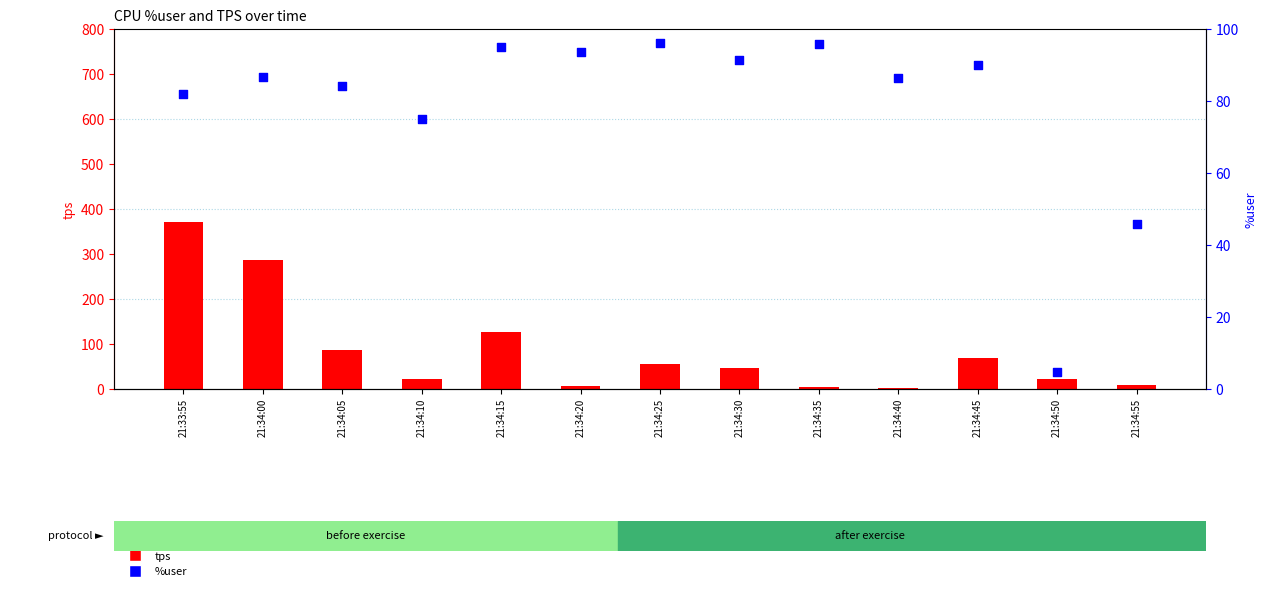

What are all the series names shown in the legend?

tps, %user